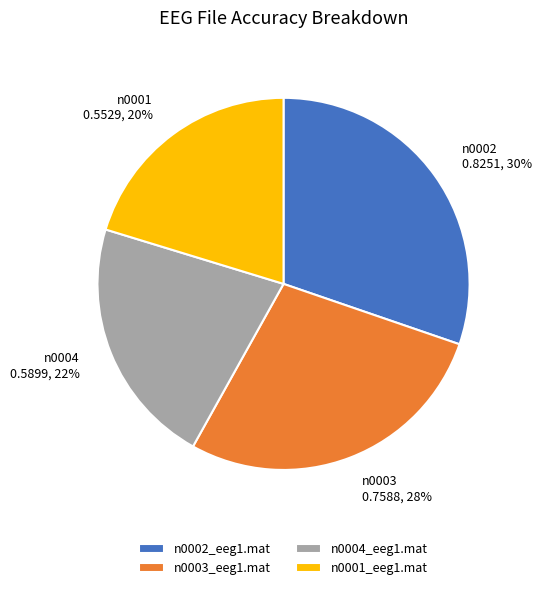

To the nearest percent, what is the difference between the largest and smallest slice percentages?

10%